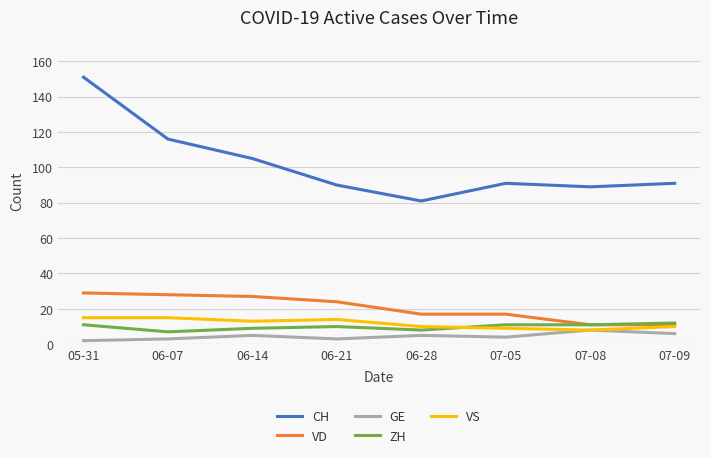

Which series has the largest total across all categories?

CH